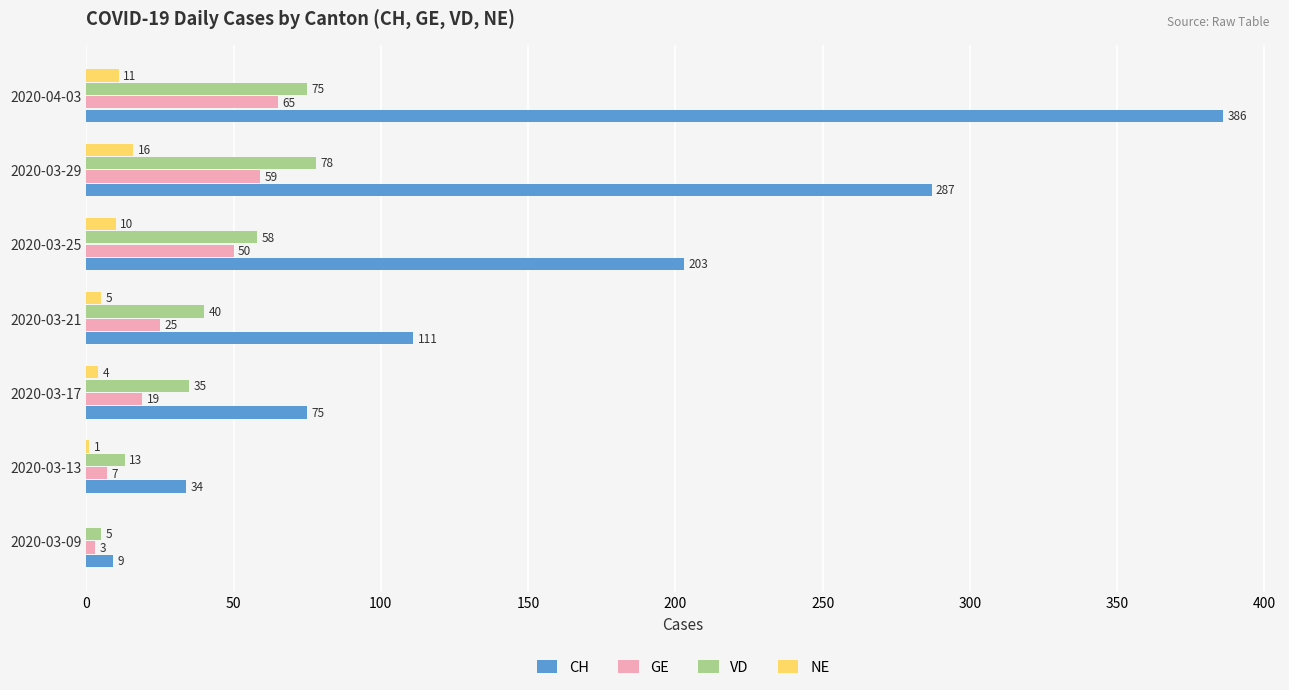

Which series changed the most between 2020-03-25 and 2020-03-29?

CH